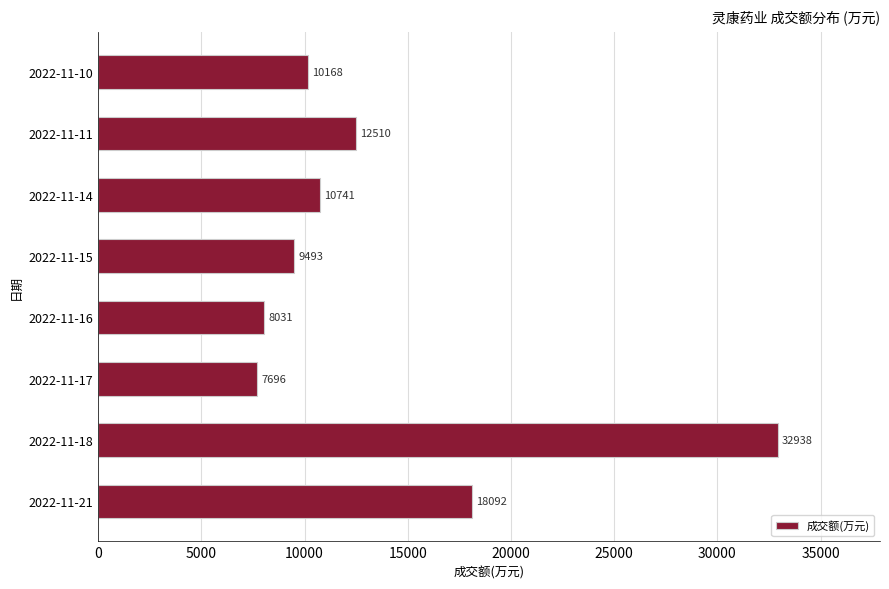

Which label corresponds to the largest value in the chart?

2022-11-18